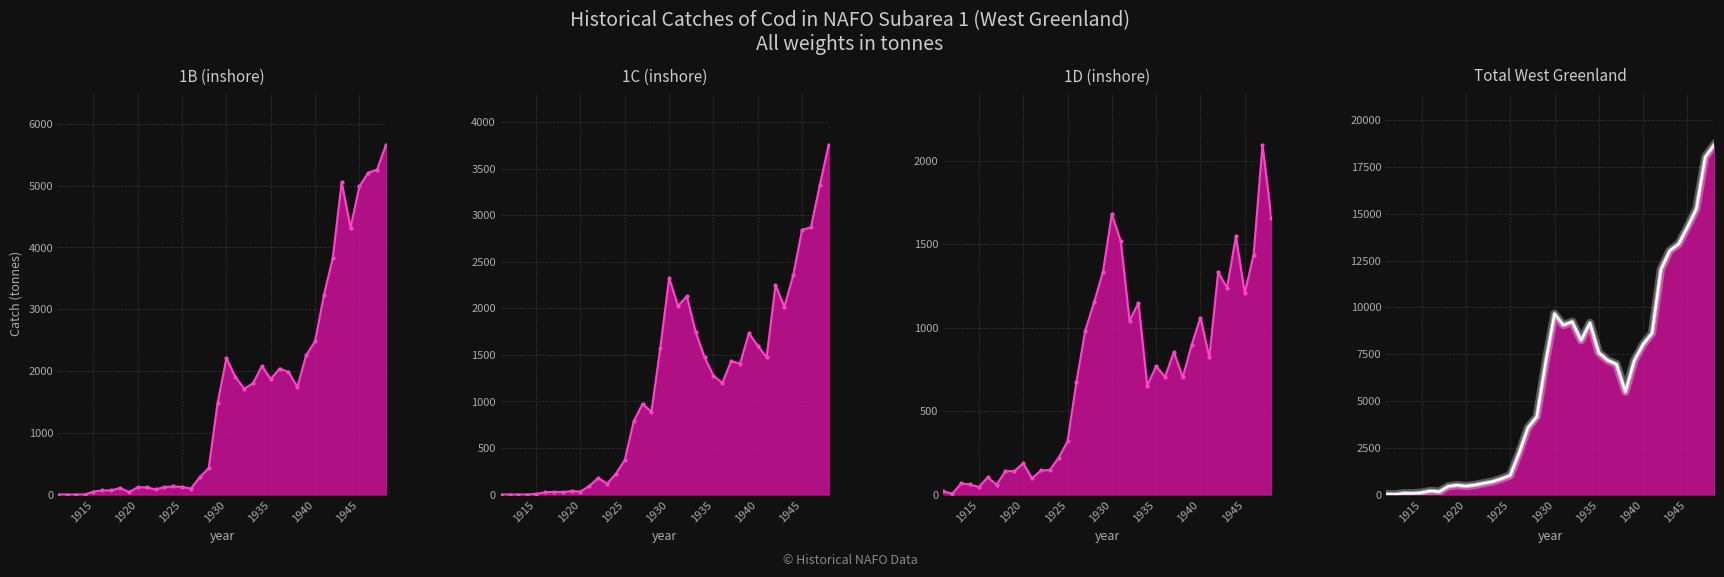

The value of Total line at 28 is 2113. True or false?

False